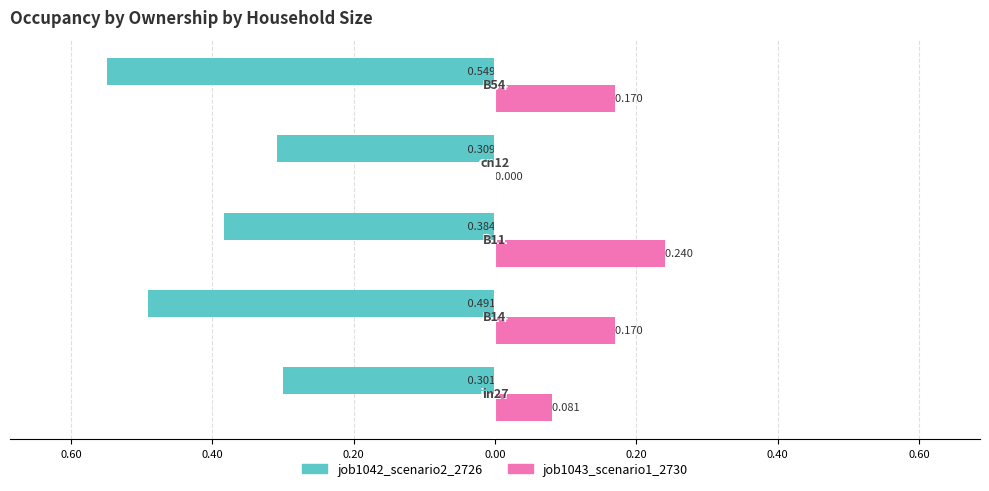

What are all the series names shown in the legend?

job1042_scenario2_2726, job1043_scenario1_2730